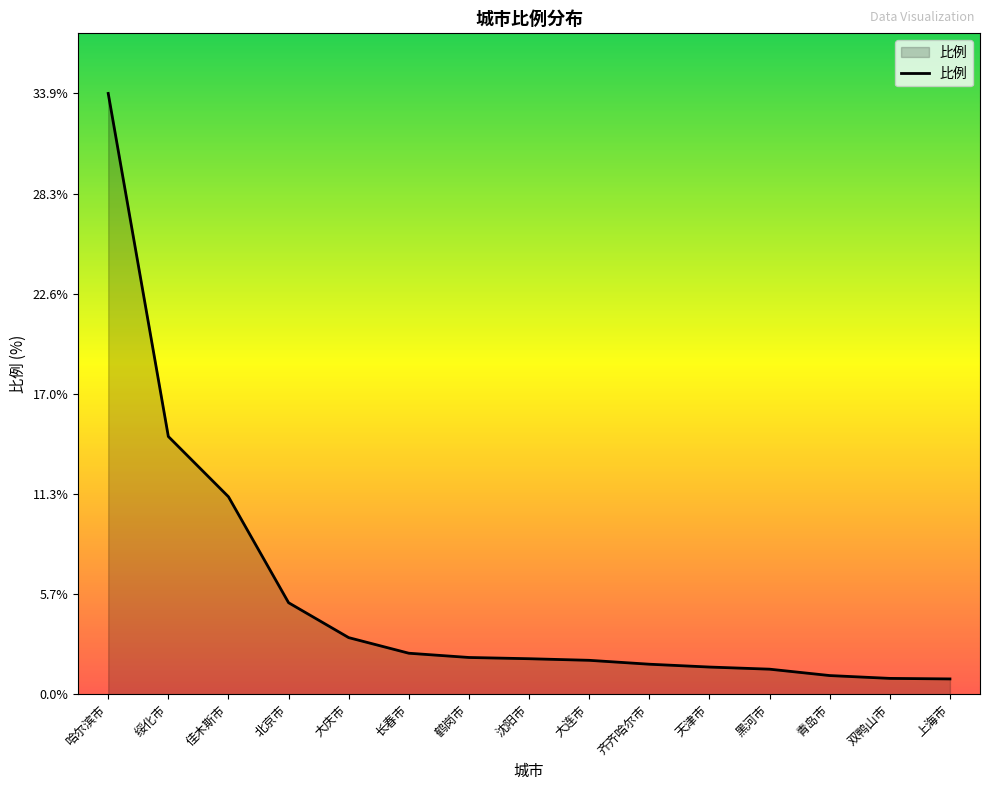

True or false: the data shows 1.9 at 大连市.

True